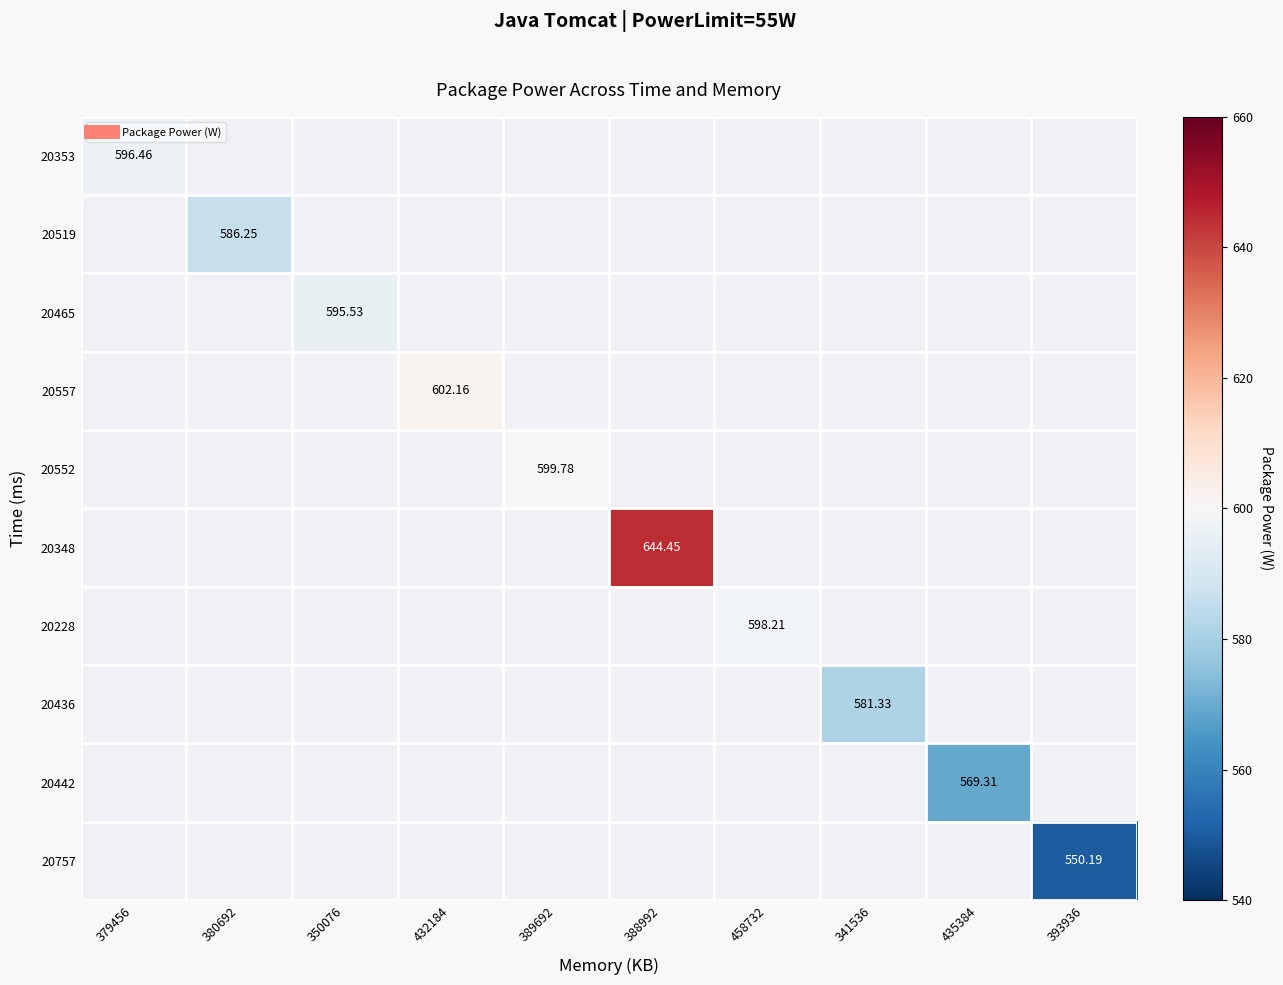

What is the greatest value displayed?

644.4